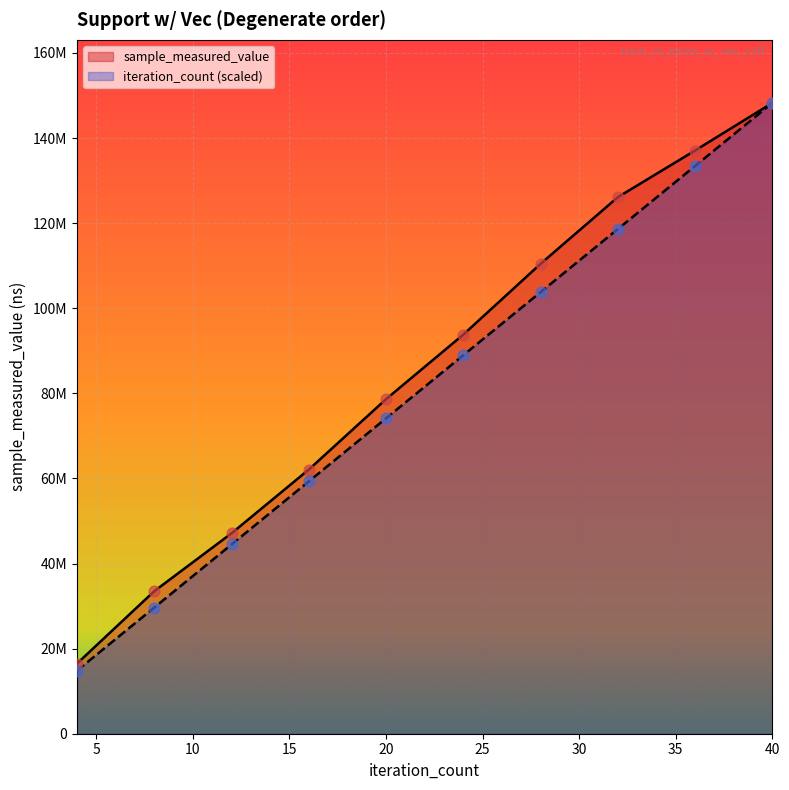

At how many categories does at least one series exceed 123846217?

3